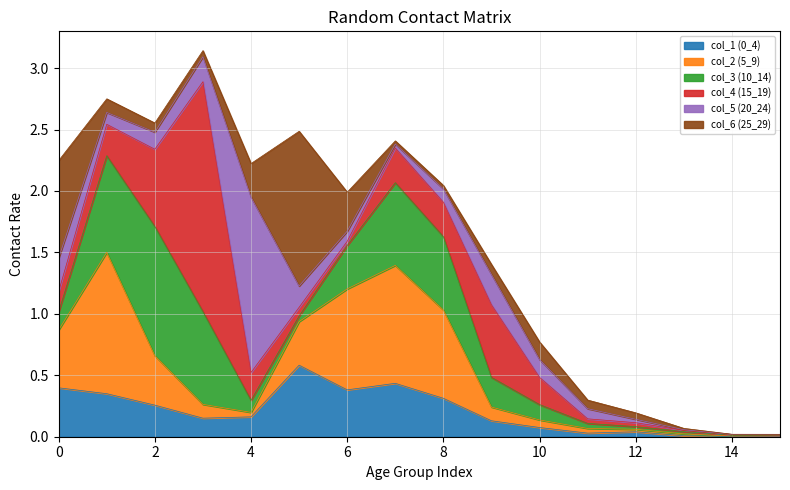

At which category is the sum across all series the highest?

3